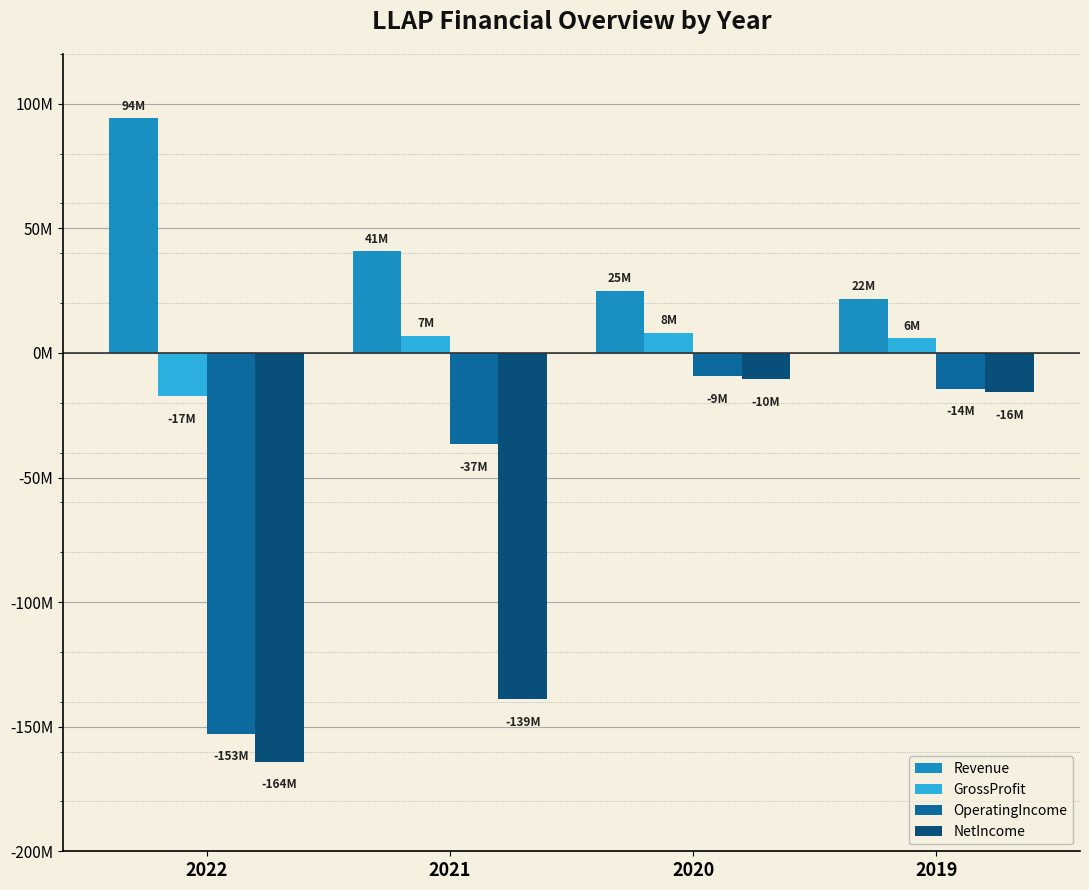

Reading left to right, transcribe all the data shown in this chart.

Revenue: 2022=94237000	2021=40906000	2020=24879000	2019=21761000
GrossProfit: 2022=-17257000	2021=6994000	2020=8019000	2019=5968000
OperatingIncome: 2022=-152821000	2021=-36709000	2020=-9419000	2019=-14386000
NetIncome: 2022=-163980000	2021=-138982000	2020=-10455000	2019=-15687000